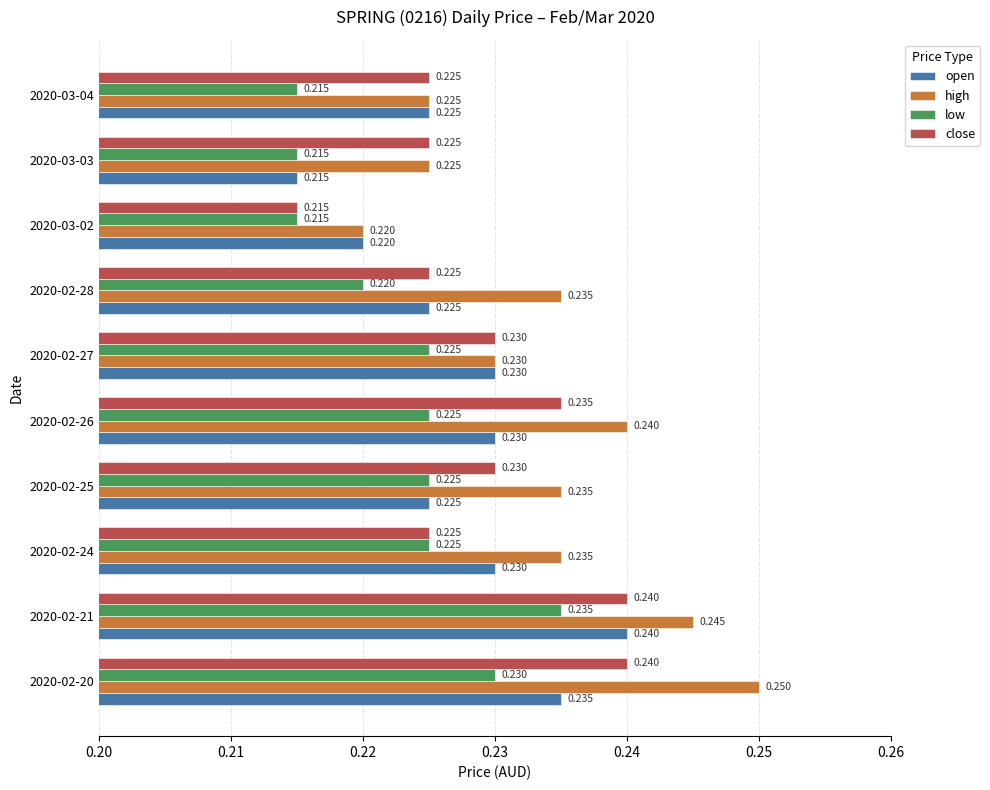

Is the value of high at 2020-02-27 greater than the value of close at 2020-02-21?

No